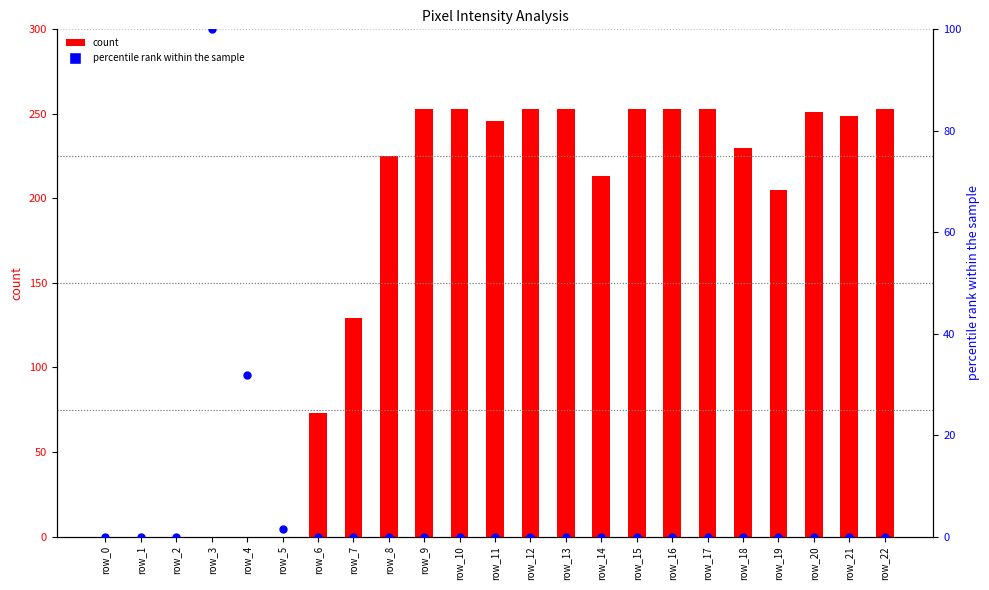

Is the value of count at row_10 greater than the value of percentile rank within the sample at row_18?

Yes